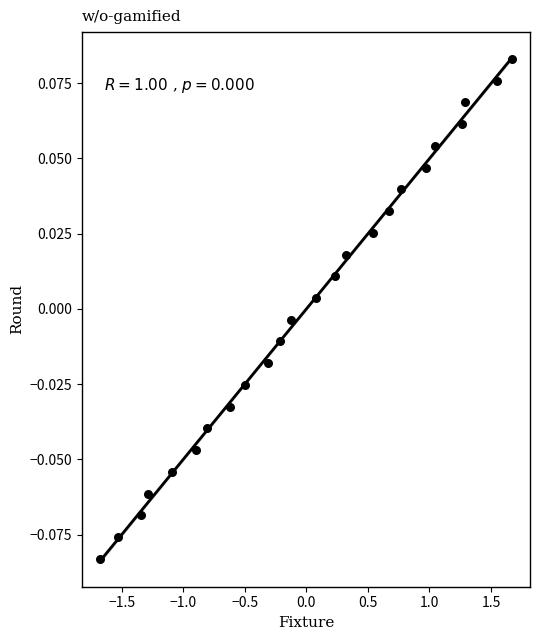

What is the range of X values (max minus min)?

3.3